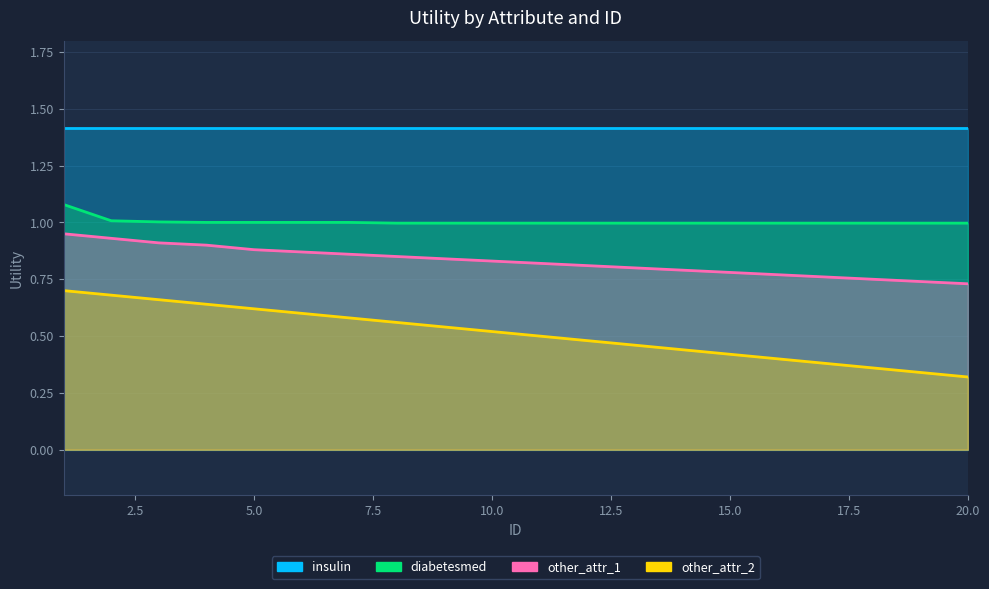

What is the value of the other_attr_2 point at the 12th from the left?

0.5